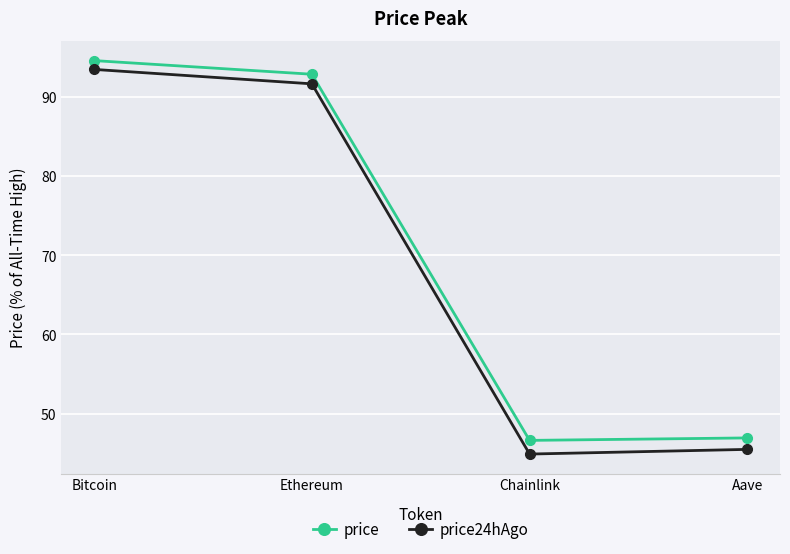

What position from the right is Aave?

1